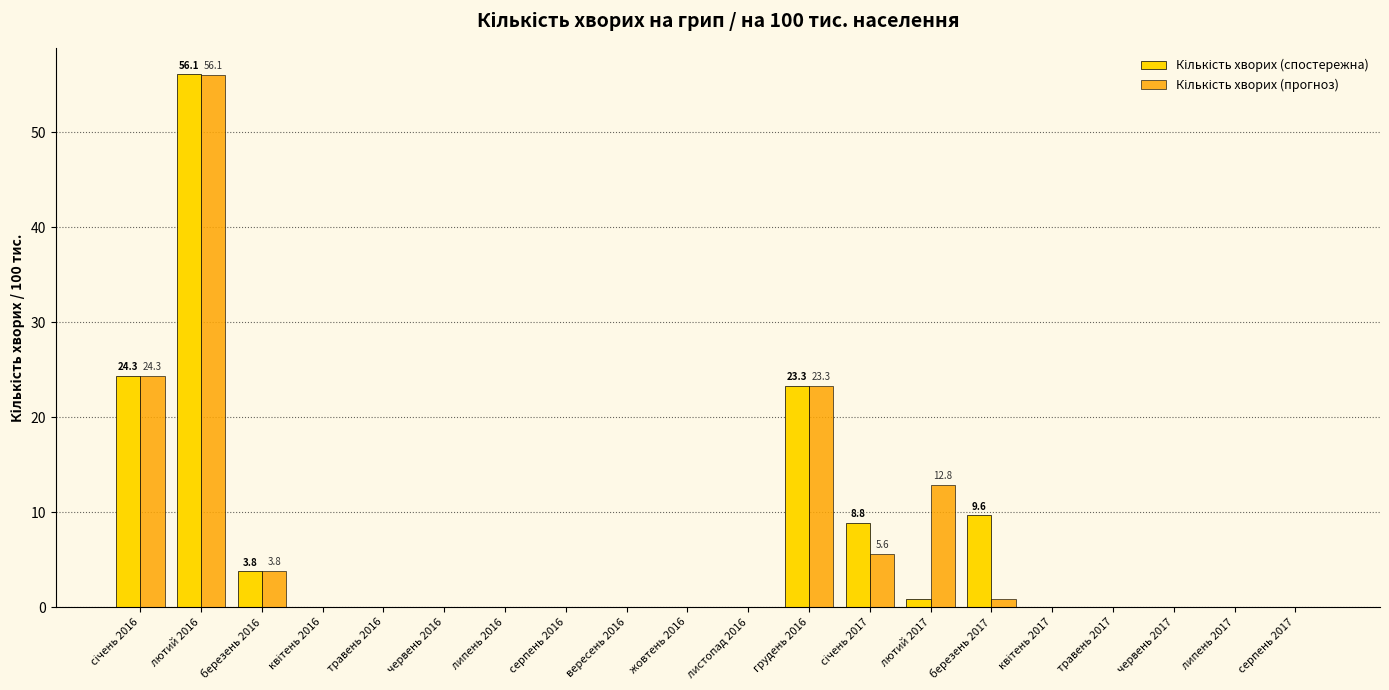

At which category is the sum across all series the highest?

лютий 2016